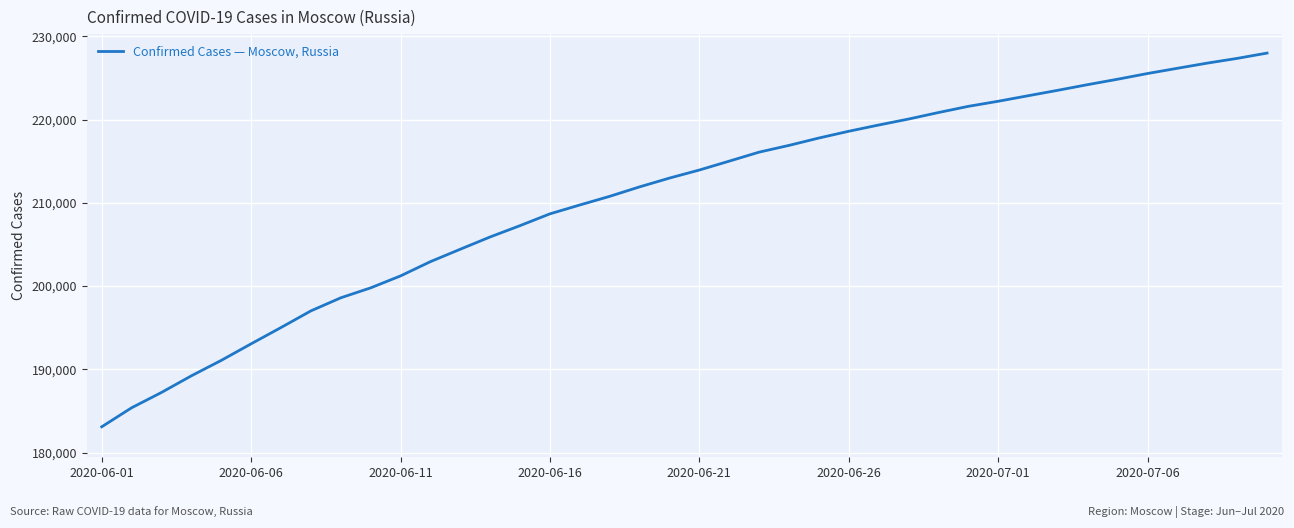

Does the chart display data point markers on the line(s)?

No